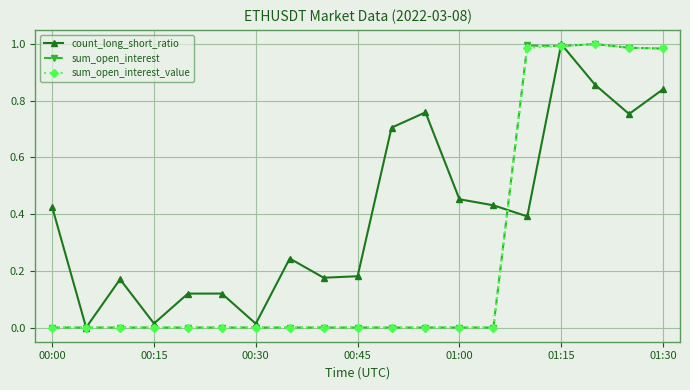

Which series has the largest total across all categories?

count_long_short_ratio